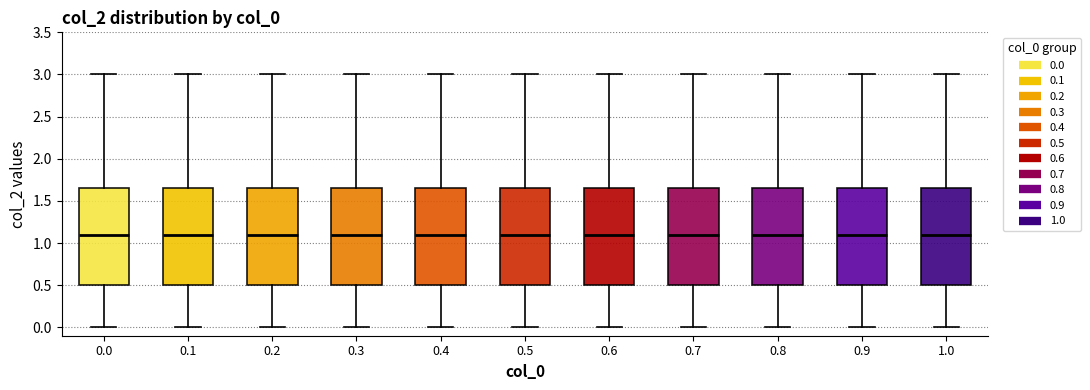

Reading left to right, read every box against the y-axis: the position of its median line, the range the box covers, and the ends of its whiskers. The values are not printed on the chart, so give them approximately, as read against the axis.

0.0: median 1.10, box 0.50 to 1.65, whiskers 0.00 to 3.00
0.1: median 1.10, box 0.50 to 1.65, whiskers 0.00 to 3.00
0.2: median 1.10, box 0.50 to 1.65, whiskers 0.00 to 3.00
0.3: median 1.10, box 0.50 to 1.65, whiskers 0.00 to 3.00
0.4: median 1.10, box 0.50 to 1.65, whiskers 0.00 to 3.00
0.5: median 1.10, box 0.50 to 1.65, whiskers 0.00 to 3.00
0.6: median 1.10, box 0.50 to 1.65, whiskers 0.00 to 3.00
0.7: median 1.10, box 0.50 to 1.65, whiskers 0.00 to 3.00
0.8: median 1.10, box 0.50 to 1.65, whiskers 0.00 to 3.00
0.9: median 1.10, box 0.50 to 1.65, whiskers 0.00 to 3.00
1.0: median 1.10, box 0.50 to 1.65, whiskers 0.00 to 3.00